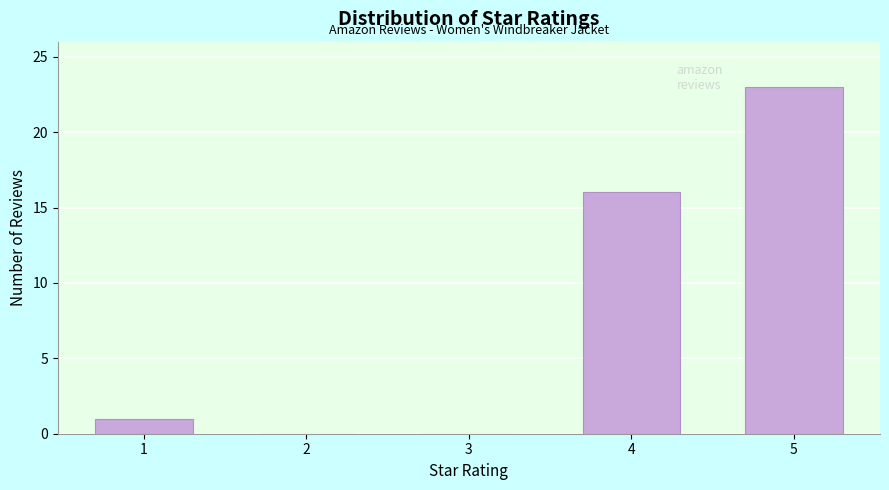

Reading right to left, extract all data points from this chart.

5=23	4=16	3=0	2=0	1=1